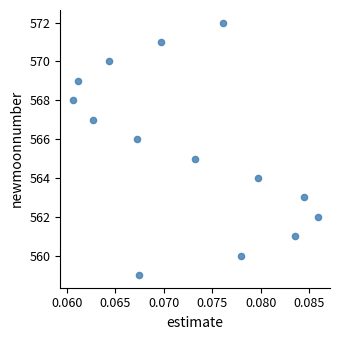

How many data points are displayed?

14